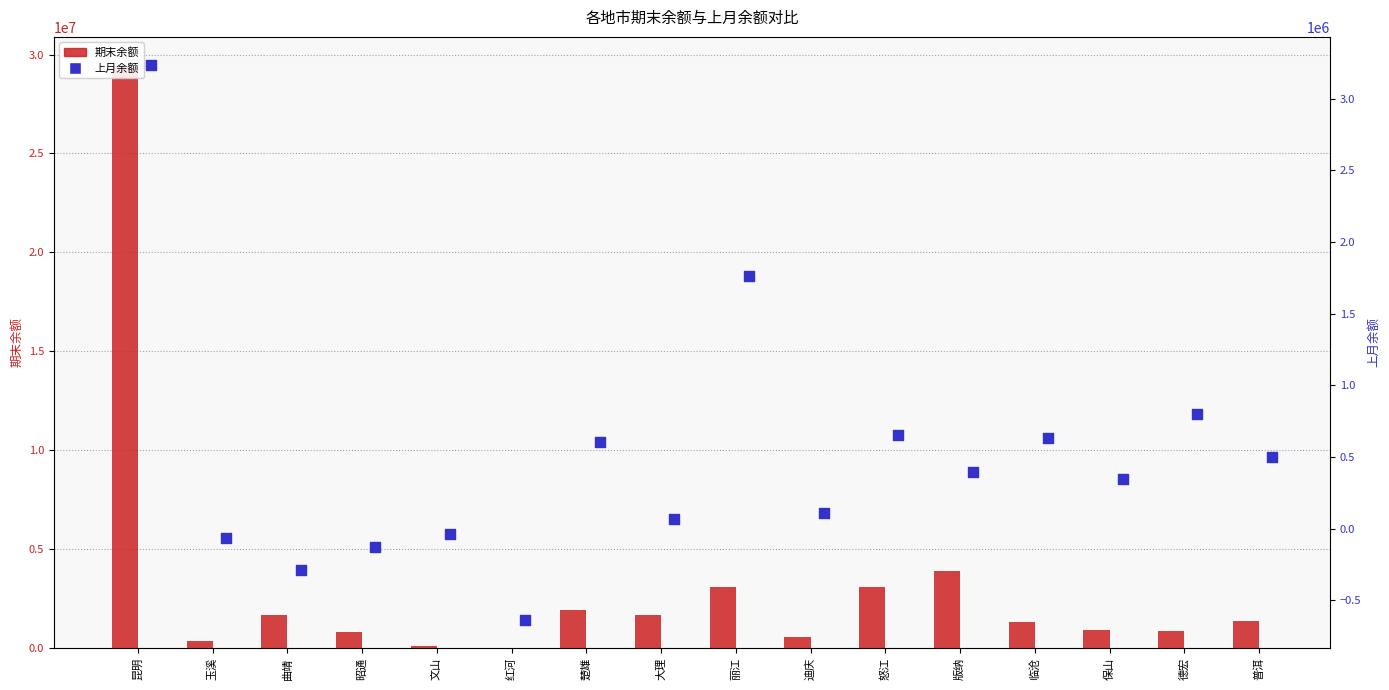

At which category is the sum across all series the highest?

昆明